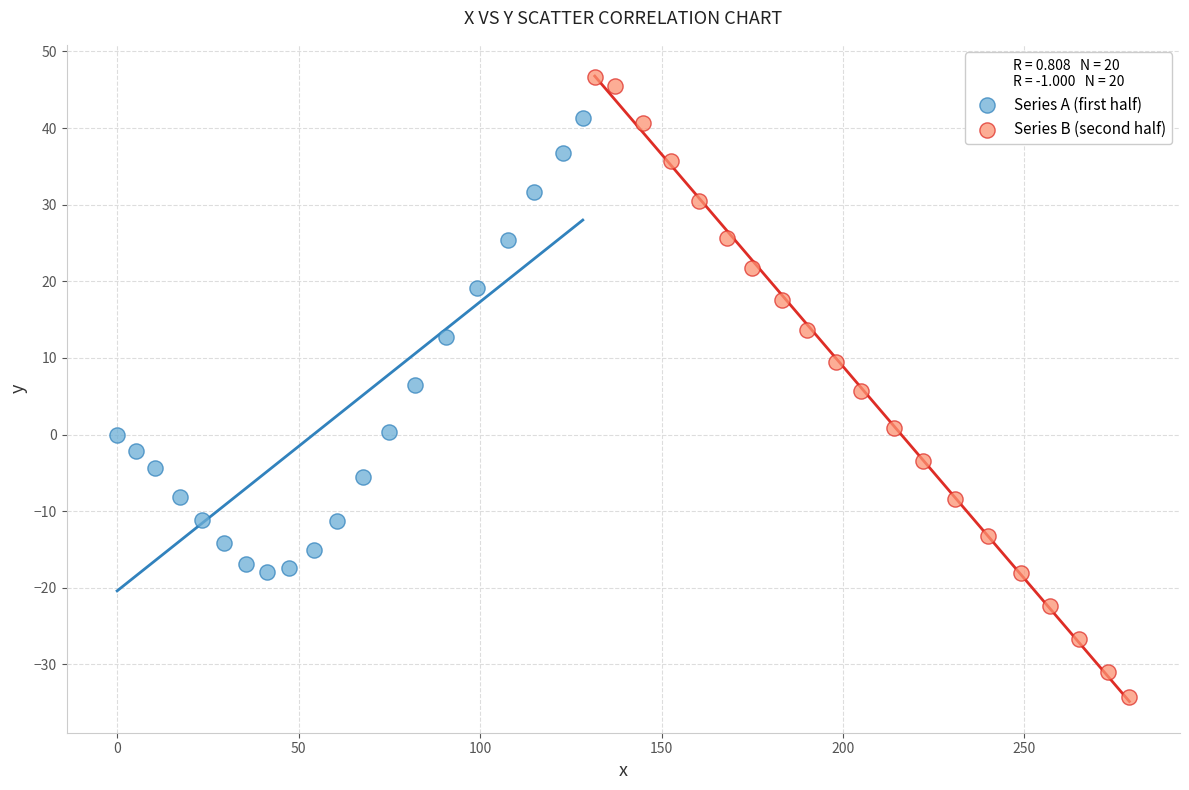

Which series has the largest Y range (max minus min)?

Series B (second half)